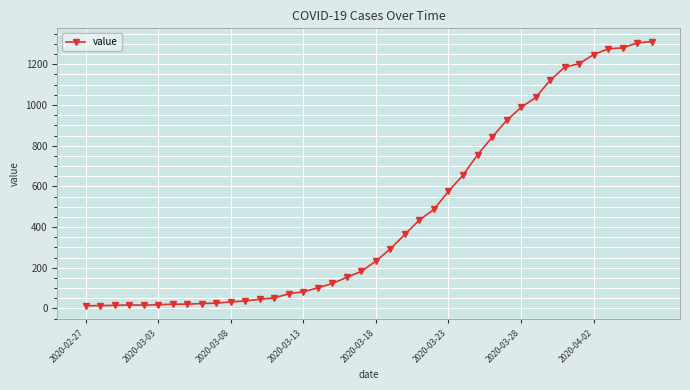

What is the average value?

465